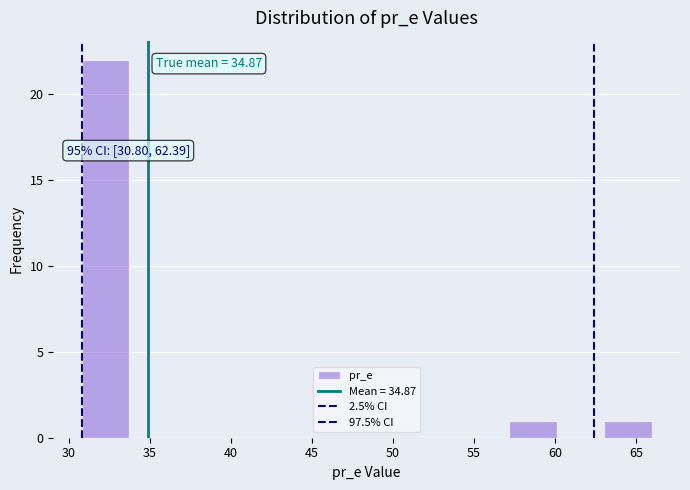

Over which range of the x-axis is the bar tallest?

31.0 to 33.5